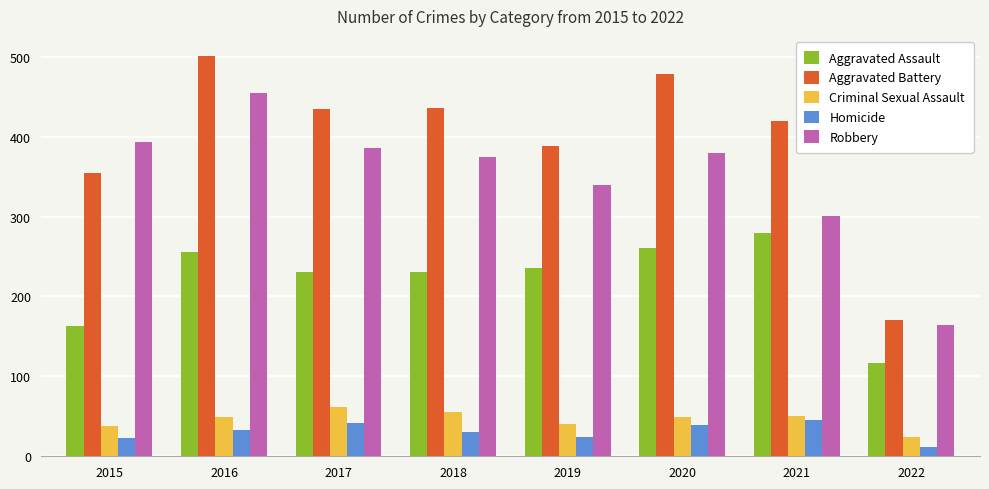

How many values in the Robbery series are below 379?

4